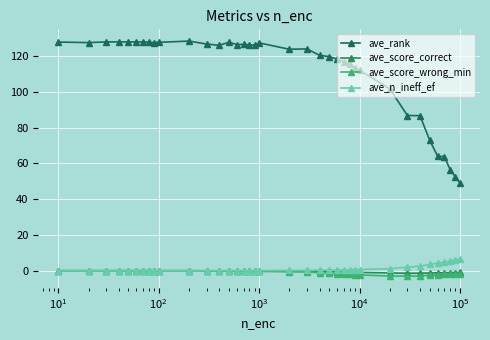

Does the chart have visible grid lines?

Yes